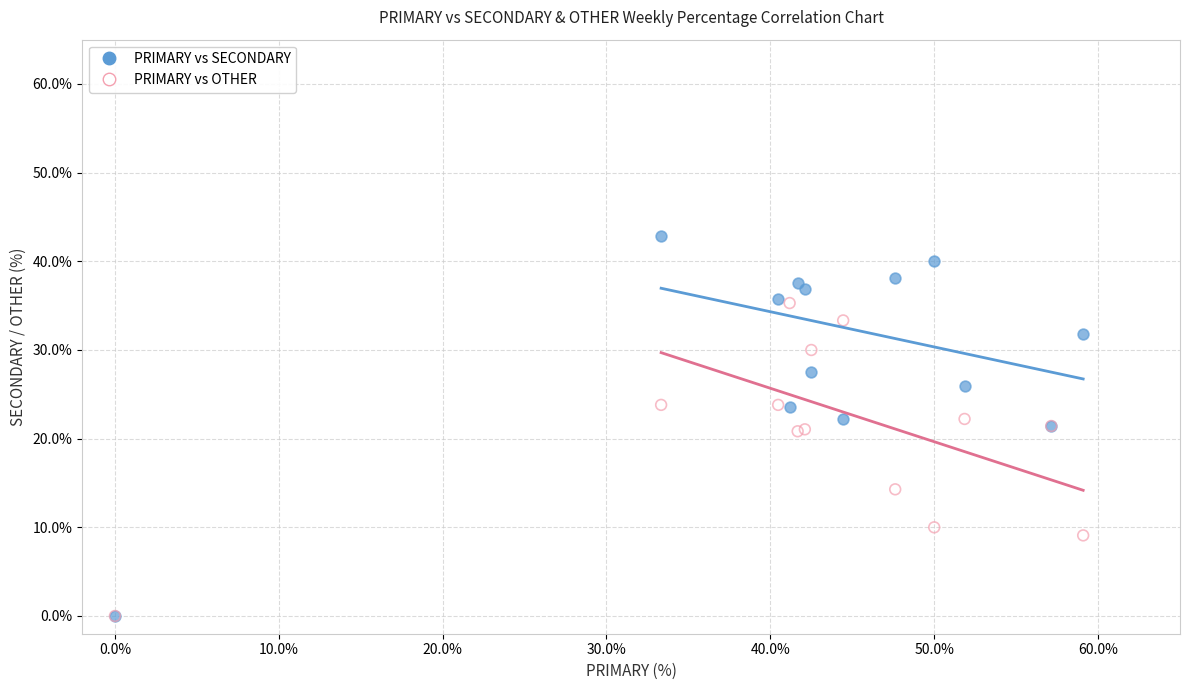

In the PRIMARY vs OTHER series, what Y value is closest to 17?

14.3